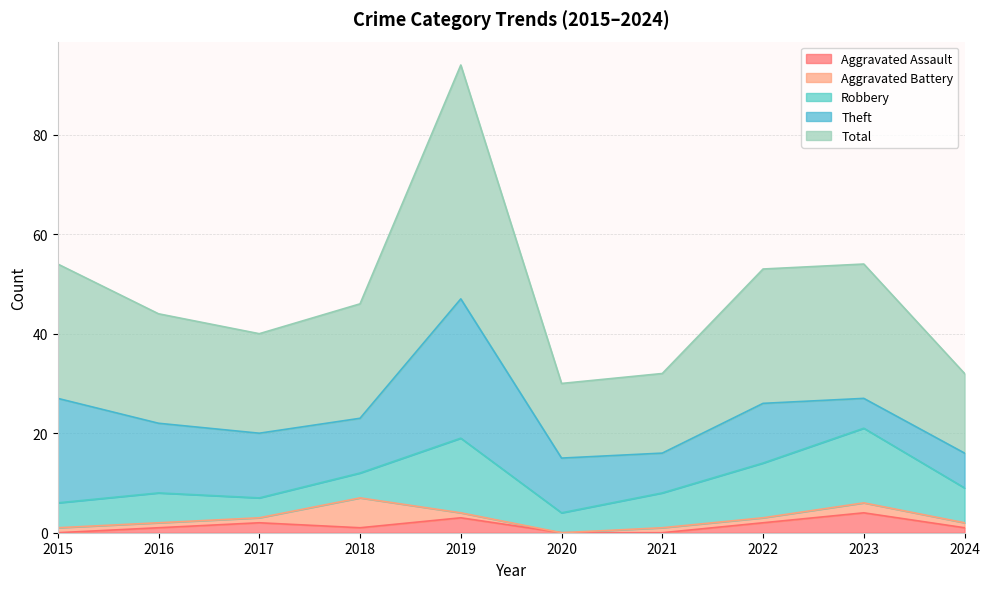

Count the number of categories in the chart.

10